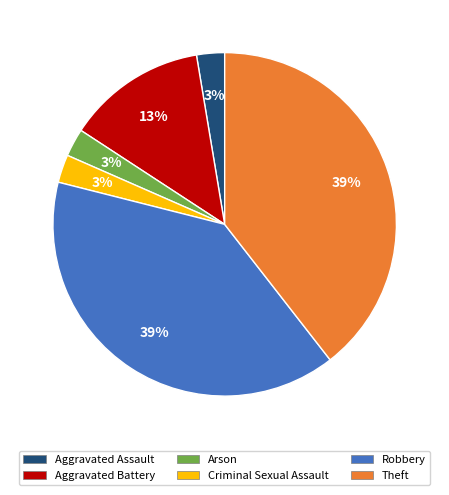

True or false: Aggravated Battery accounts for 21% of the total.

False